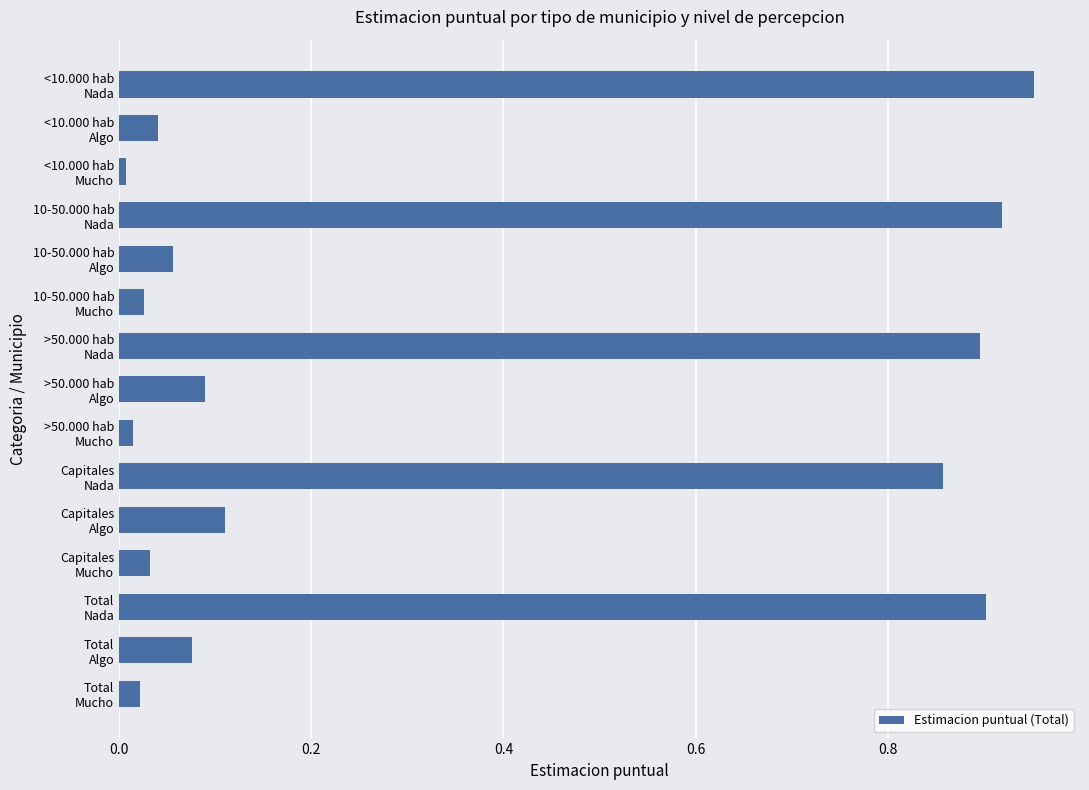

What is the average value?

0.3